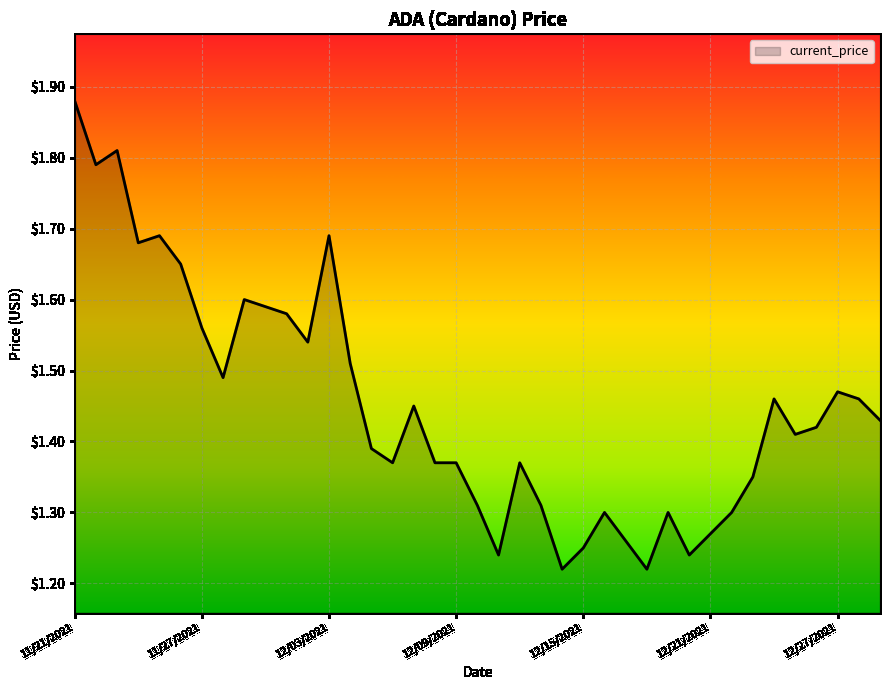

What is the difference between the maximum and minimum values?

0.7